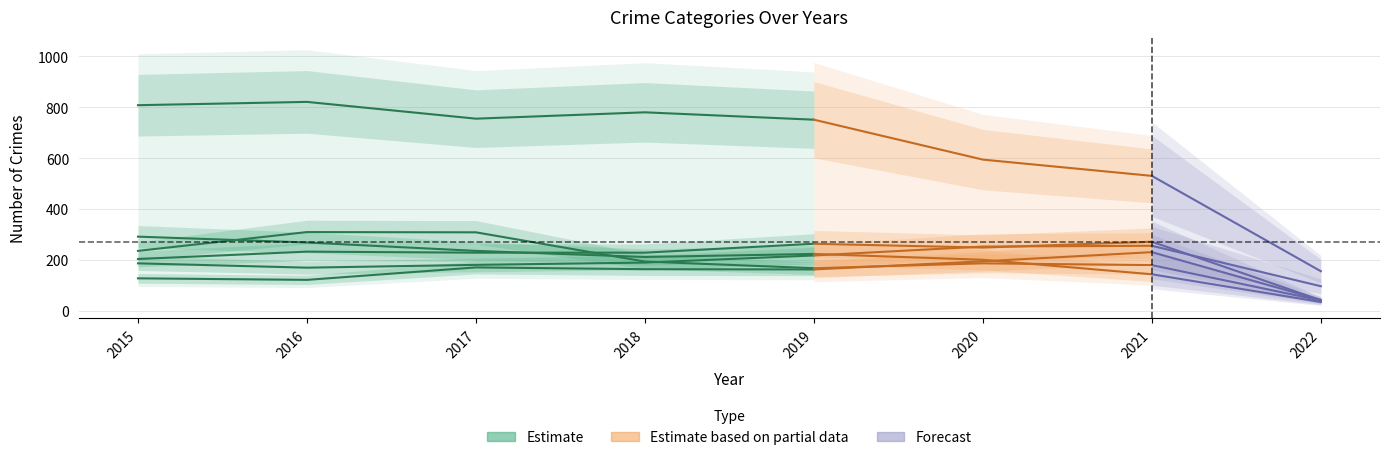

Is it true that the value at 2017 is 1222?

False